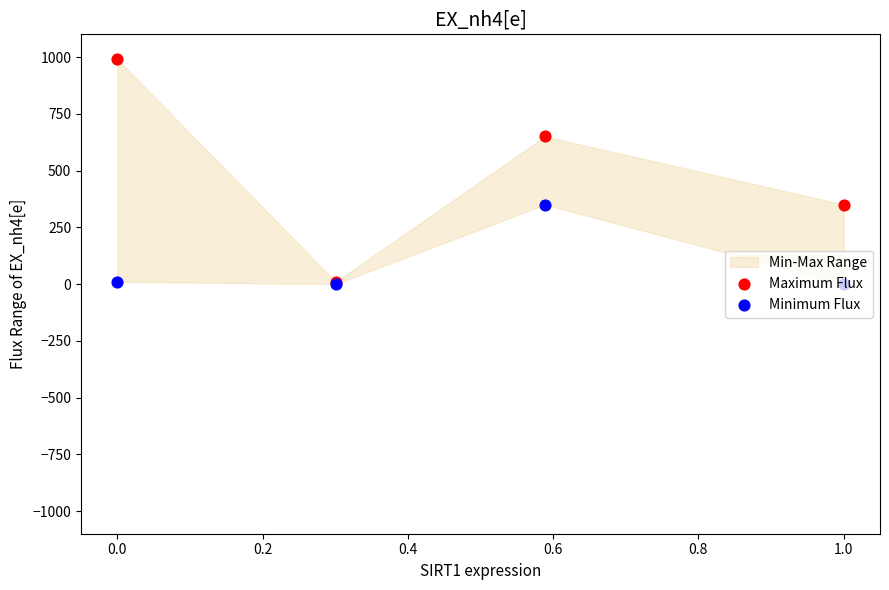

Which series has the largest Y range (max minus min)?

Maximum Flux